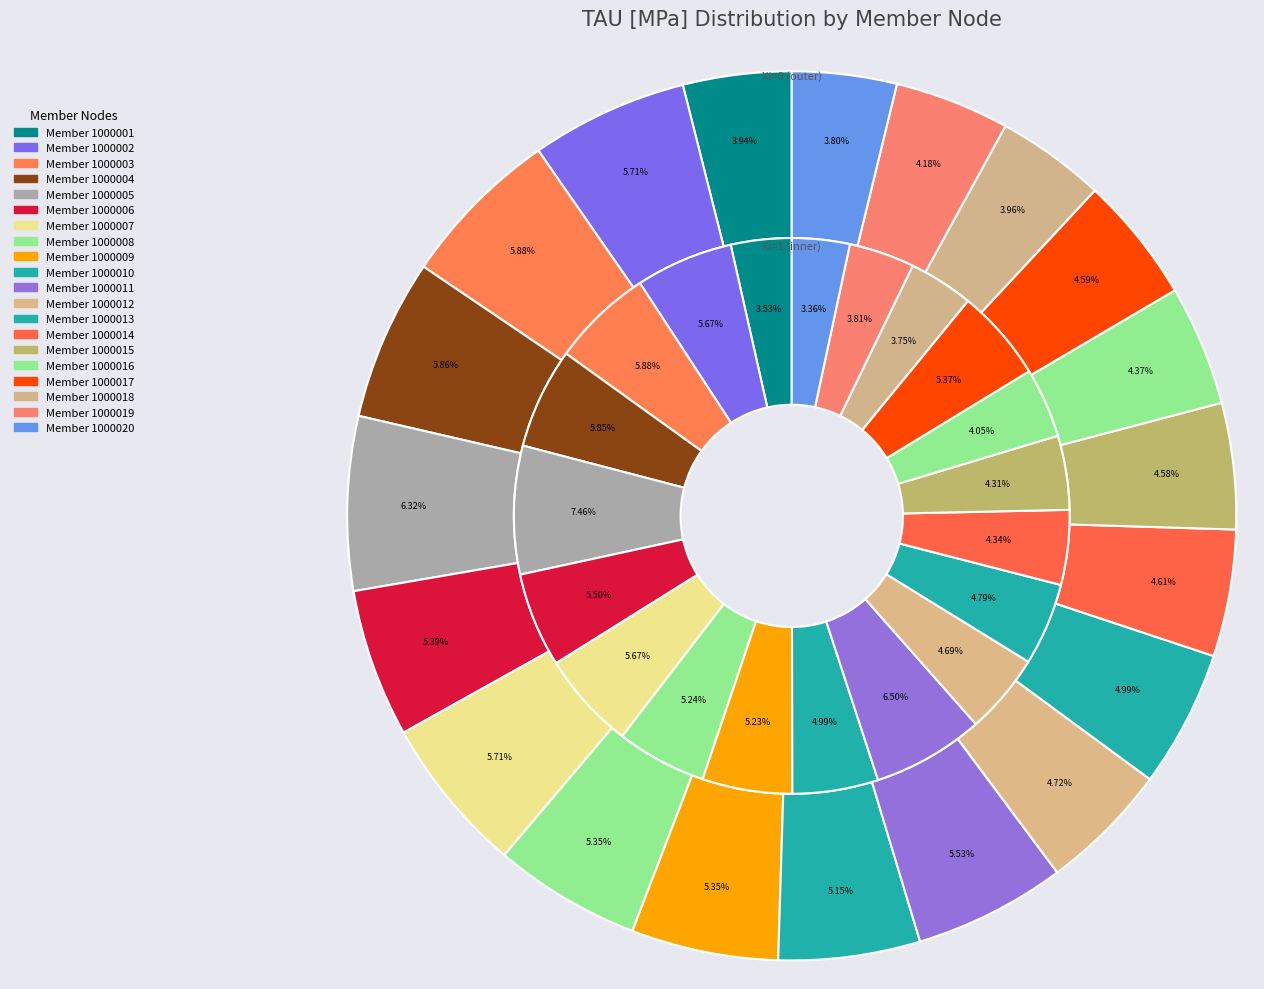

What percentage do NR_1000018 and NR_1000006 together represent?

9.3%